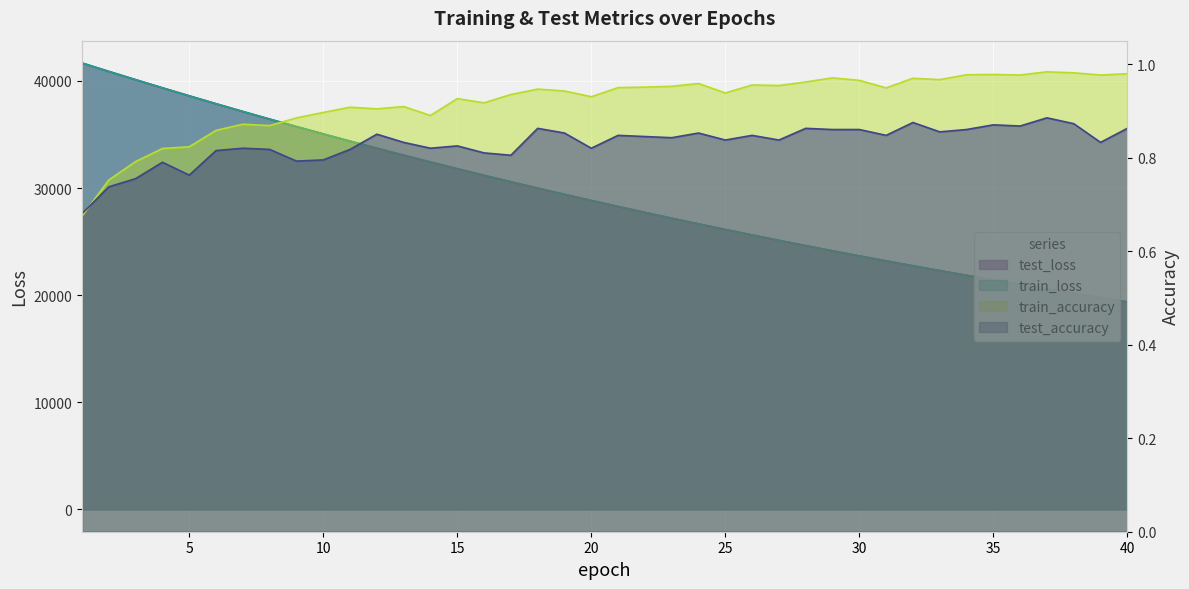

True or false: train_accuracy and test_accuracy intersect in this chart.

True